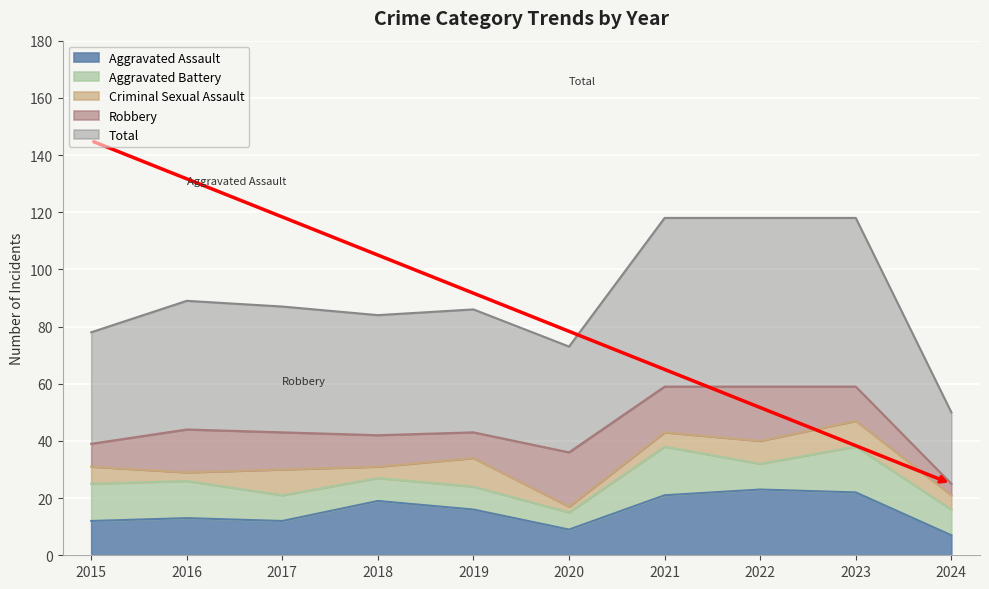

Rank the series at 2015 from highest to lowest value.

Total, Aggravated Battery, Aggravated Assault, Robbery, Criminal Sexual Assault